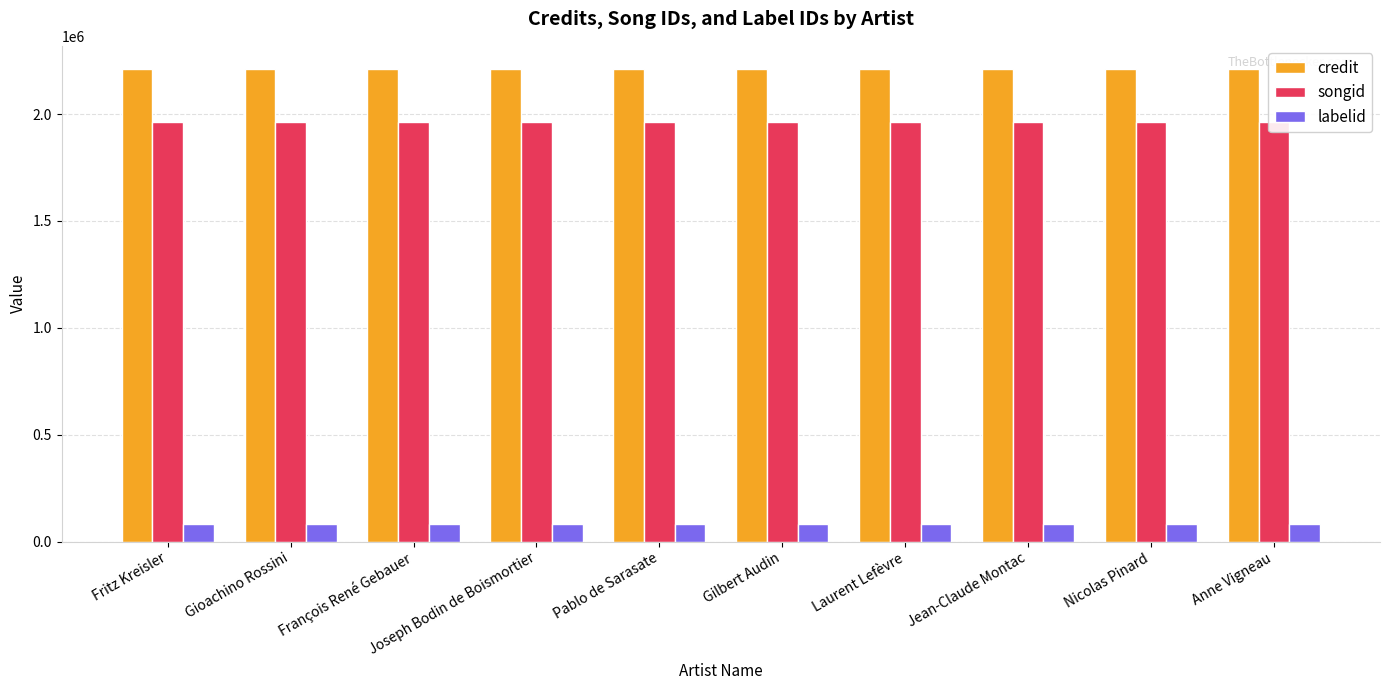

Reading left to right, transcribe all the data shown in this chart.

credit: Fritz Kreisler=2209035	Gioachino Rossini=2209035	François René Gebauer=2209035	Joseph Bodin de Boismortier=2209035	Pablo de Sarasate=2209035	Gilbert Audin=2209035	Laurent Lefèvre=2209035	Jean-Claude Montac=2209035	Nicolas Pinard=2209035	Anne Vigneau=2209035
songid: Fritz Kreisler=1964864	Gioachino Rossini=1964864	François René Gebauer=1964864	Joseph Bodin de Boismortier=1964864	Pablo de Sarasate=1964864	Gilbert Audin=1964864	Laurent Lefèvre=1964864	Jean-Claude Montac=1964864	Nicolas Pinard=1964864	Anne Vigneau=1964864
labelid: Fritz Kreisler=82495	Gioachino Rossini=82495	François René Gebauer=82495	Joseph Bodin de Boismortier=82495	Pablo de Sarasate=82495	Gilbert Audin=82495	Laurent Lefèvre=82495	Jean-Claude Montac=82495	Nicolas Pinard=82495	Anne Vigneau=82495